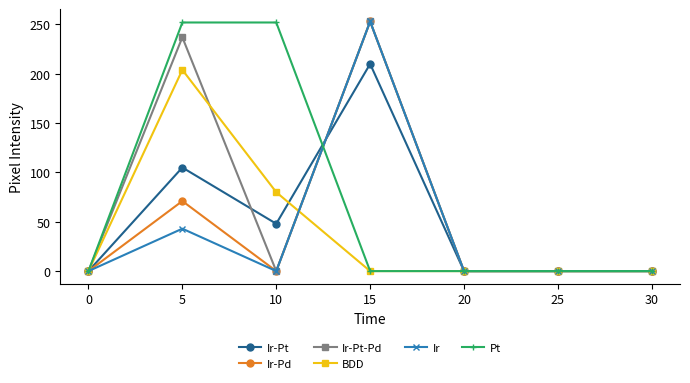

Which series changed the most between 0 and 5?

Pt